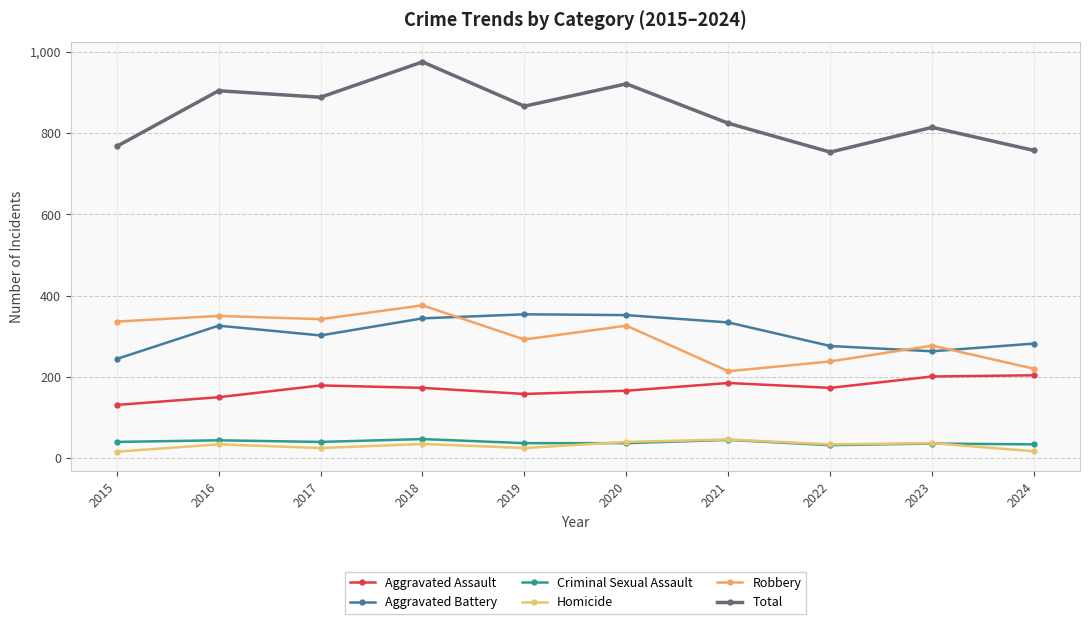

What is the value of the Robbery point at the 3rd from the left?

342